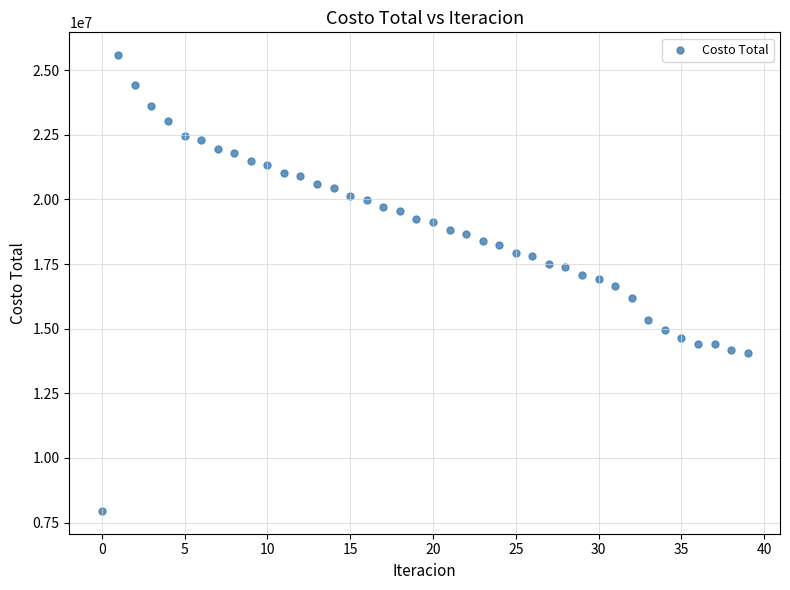

What is the range of Y values (max minus min)?

17632273.7